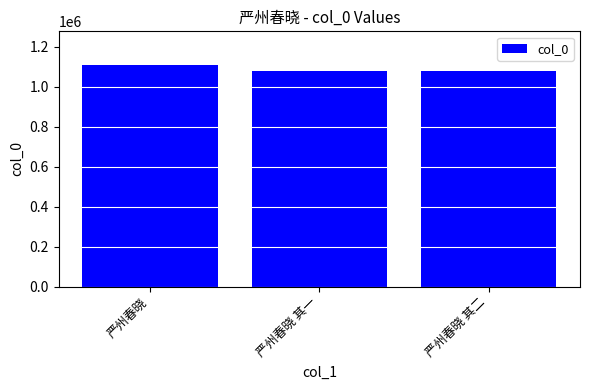

How many bars are there in total?

3